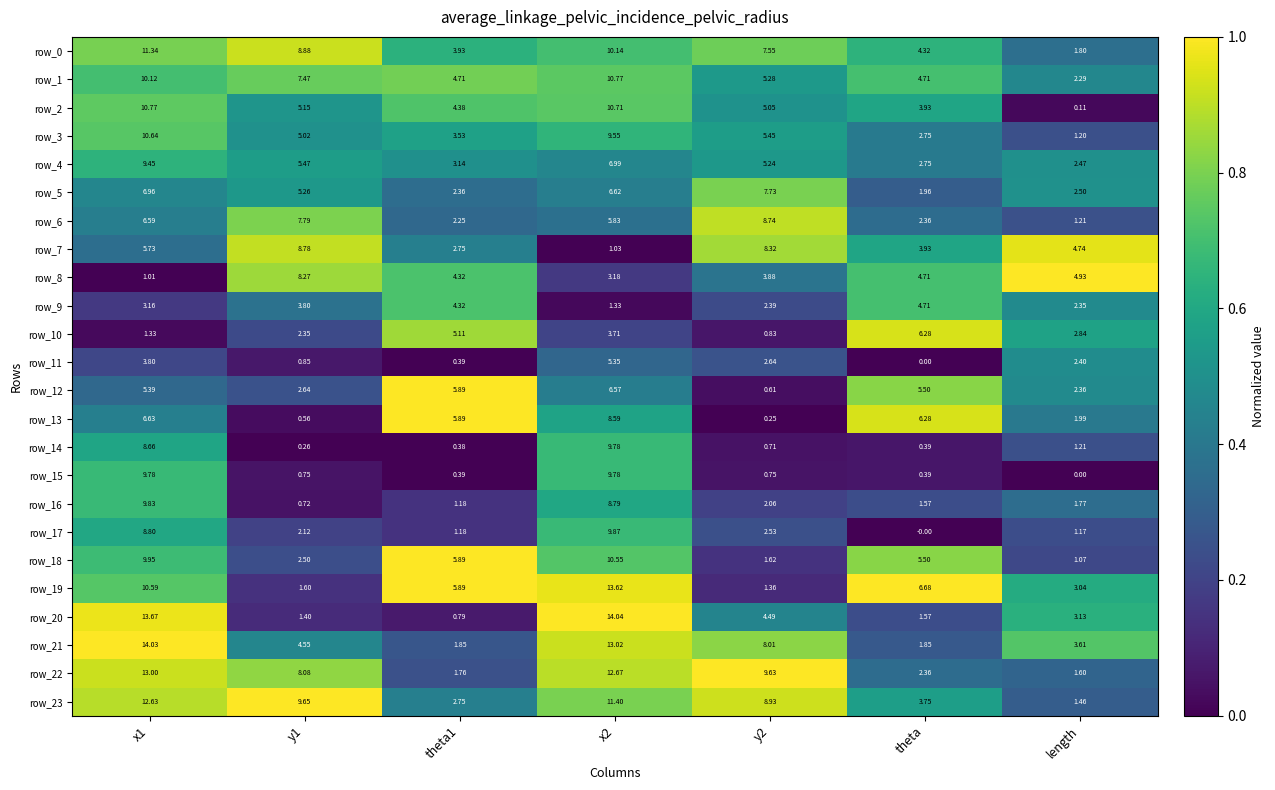

What is the sum of the row_2 values at y1 and x2?

15.9